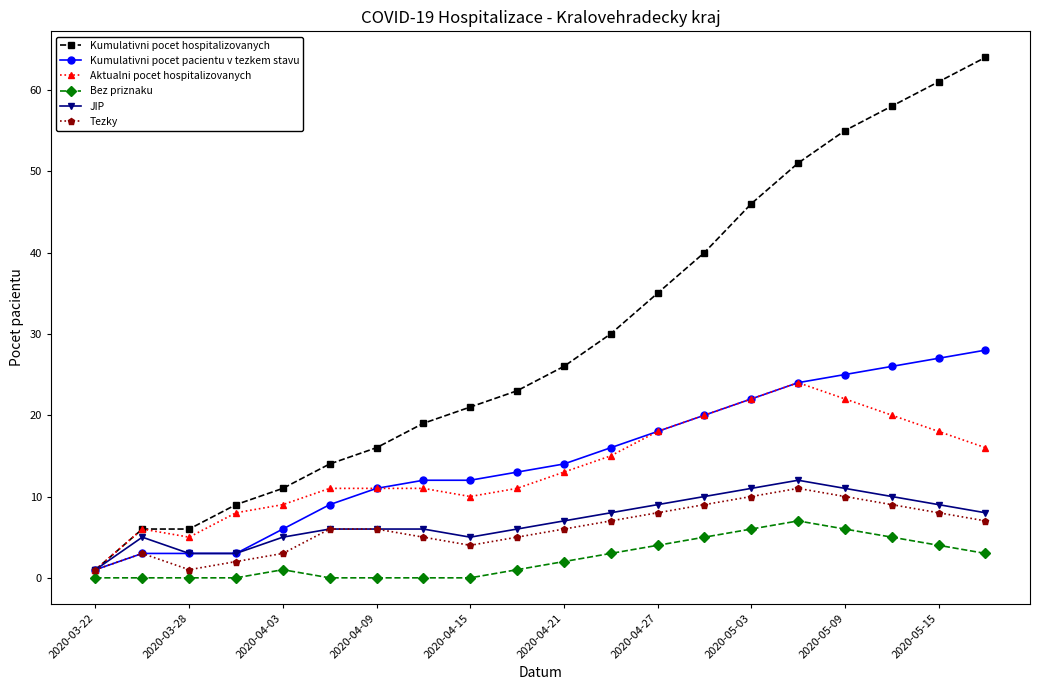

Does the chart display data point markers on the line(s)?

Yes